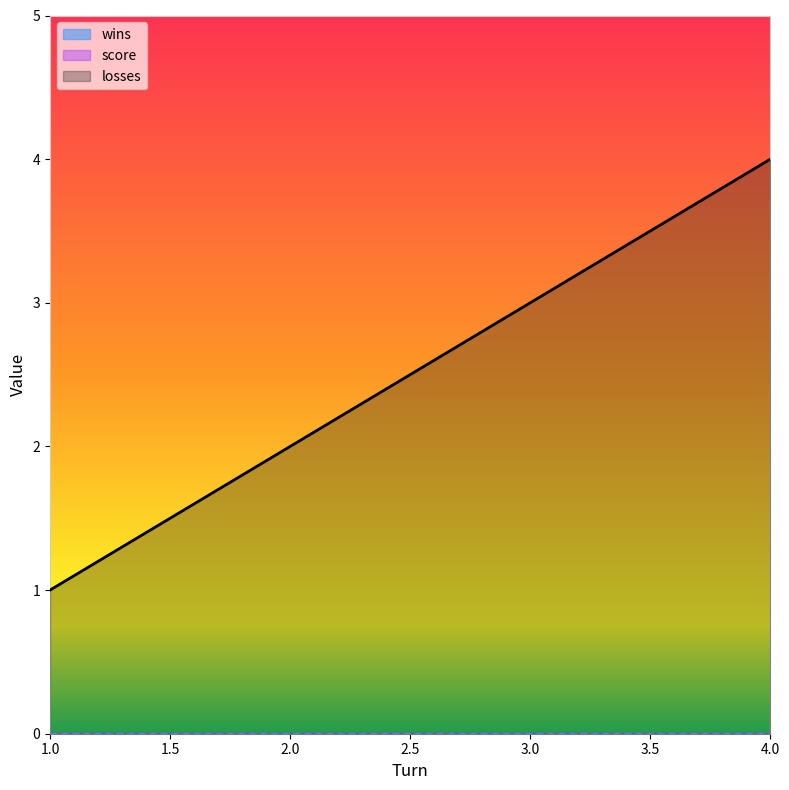

Is the value of wins at 3 greater than the value of losses at 2?

No